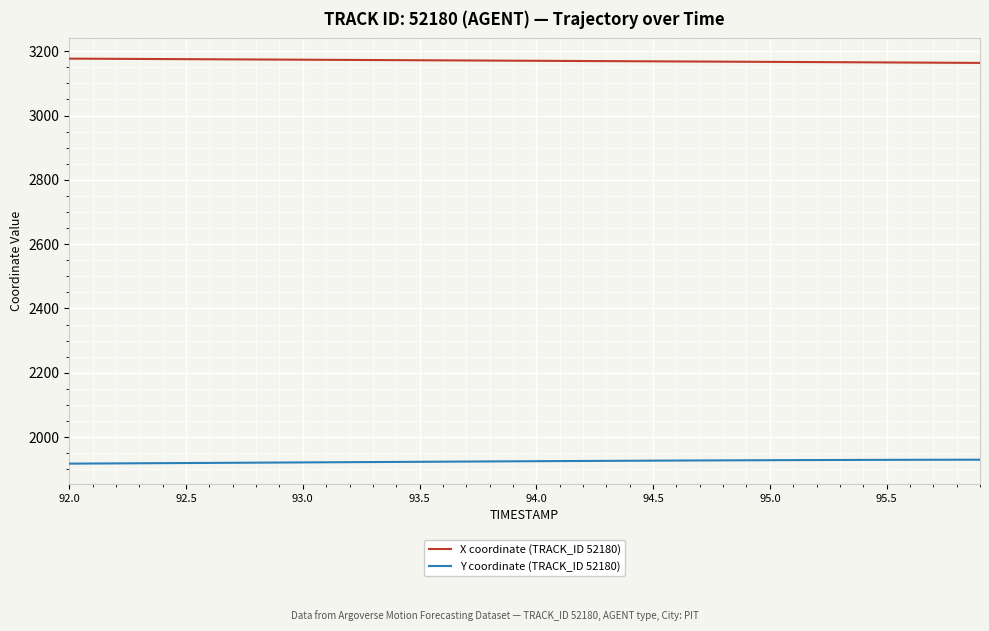

True or false: Y coordinate (TRACK_ID 52180) and X coordinate (TRACK_ID 52180) cross at least once.

False